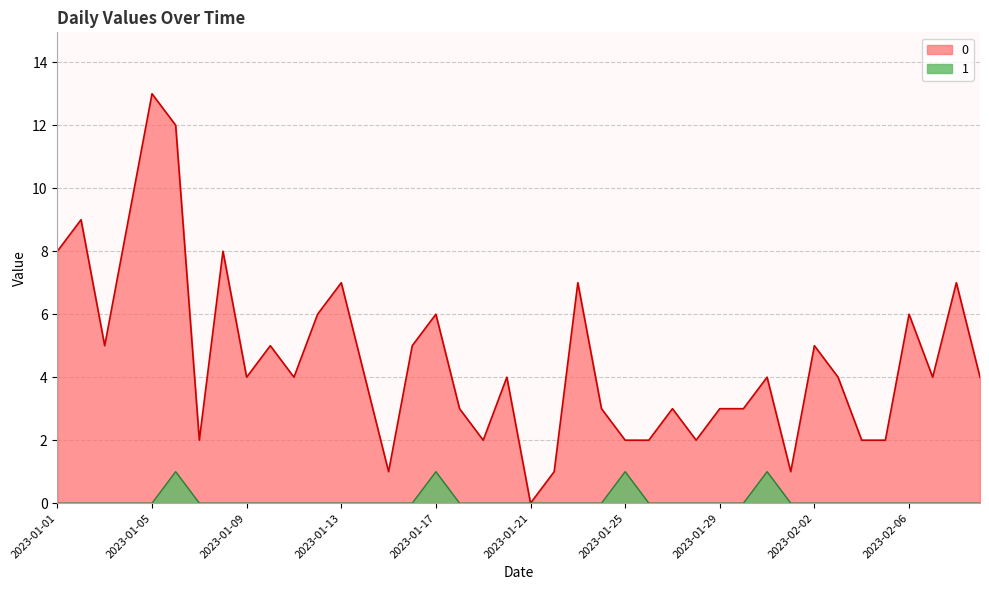

What is the label of the 12th point from the left?

2023-01-12